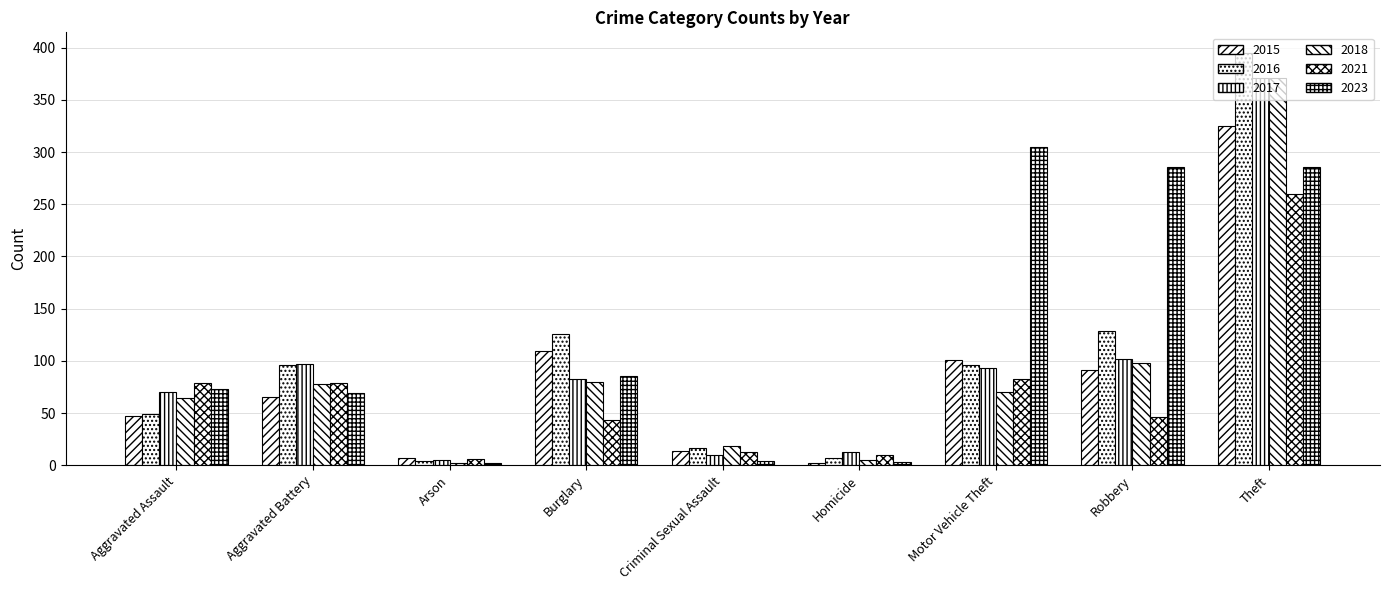

Is it true that 2018 equals 18 at Criminal Sexual Assault?

True